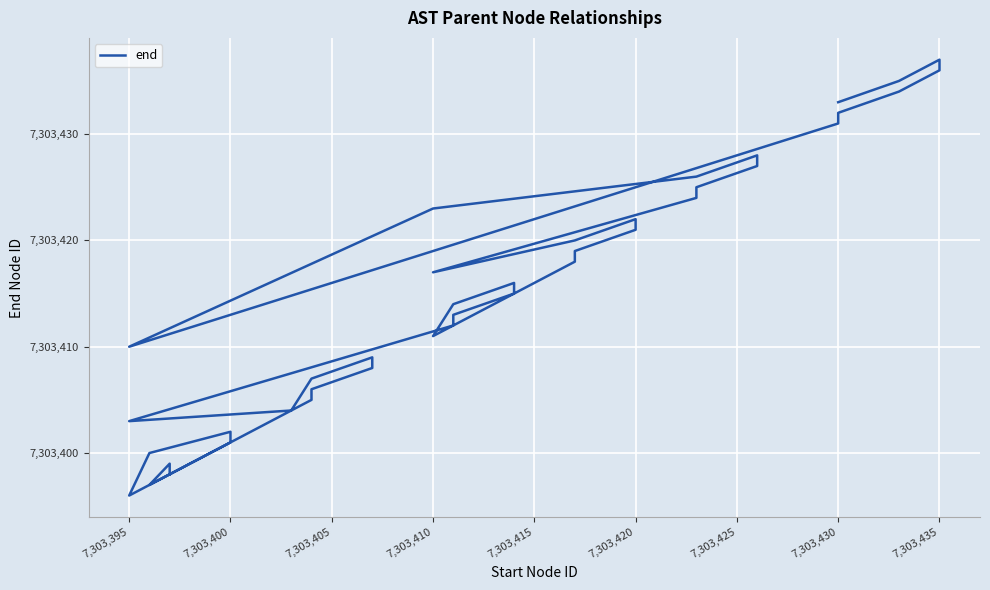

How many data points are above 7303416?

19